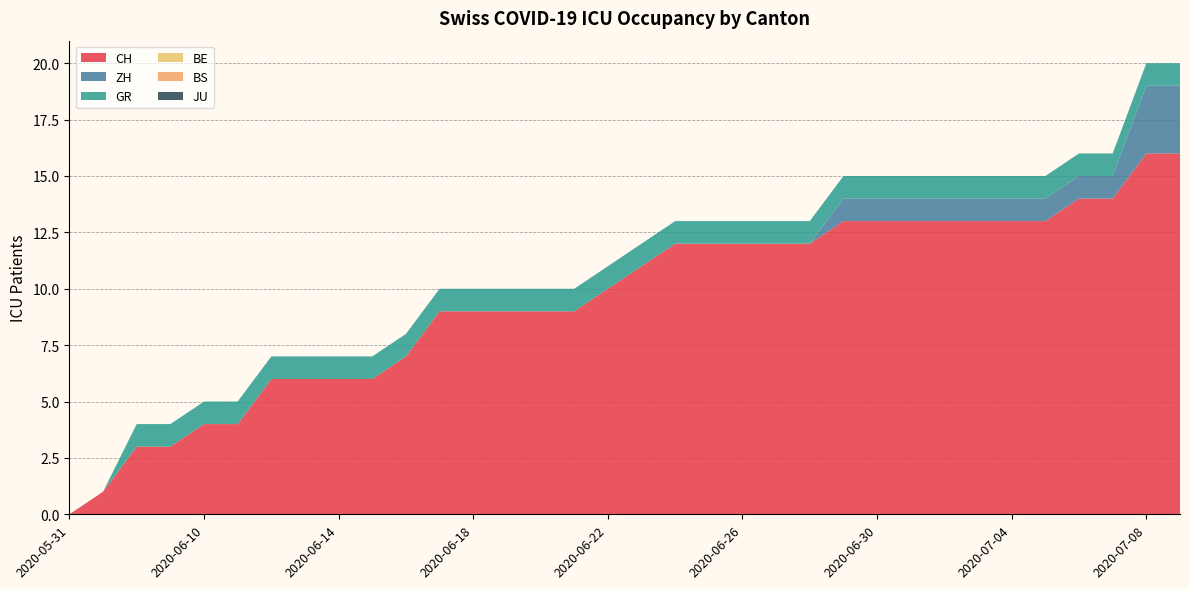

Reading left to right, extract all data points from this chart.

CH: 0	1	3	3	4	4	6	6	6	6	7	9	9	9	9	9	10	11	12	12	12	12	12	13	13	13	13	13	13	13	14	14	16	16
ZH: 0	0	0	0	0	0	0	0	0	0	0	0	0	0	0	0	0	0	0	0	0	0	0	1	1	1	1	1	1	1	1	1	3	3
GR: 0	0	1	1	1	1	1	1	1	1	1	1	1	1	1	1	1	1	1	1	1	1	1	1	1	1	1	1	1	1	1	1	1	1
BE: 0	0	0	0	0	0	0	0	0	0	0	0	0	0	0	0	0	0	0	0	0	0	0	0	0	0	0	0	0	0	0	0	0	0
BS: 0	0	0	0	0	0	0	0	0	0	0	0	0	0	0	0	0	0	0	0	0	0	0	0	0	0	0	0	0	0	0	0	0	0
JU: 0	0	0	0	0	0	0	0	0	0	0	0	0	0	0	0	0	0	0	0	0	0	0	0	0	0	0	0	0	0	0	0	0	0